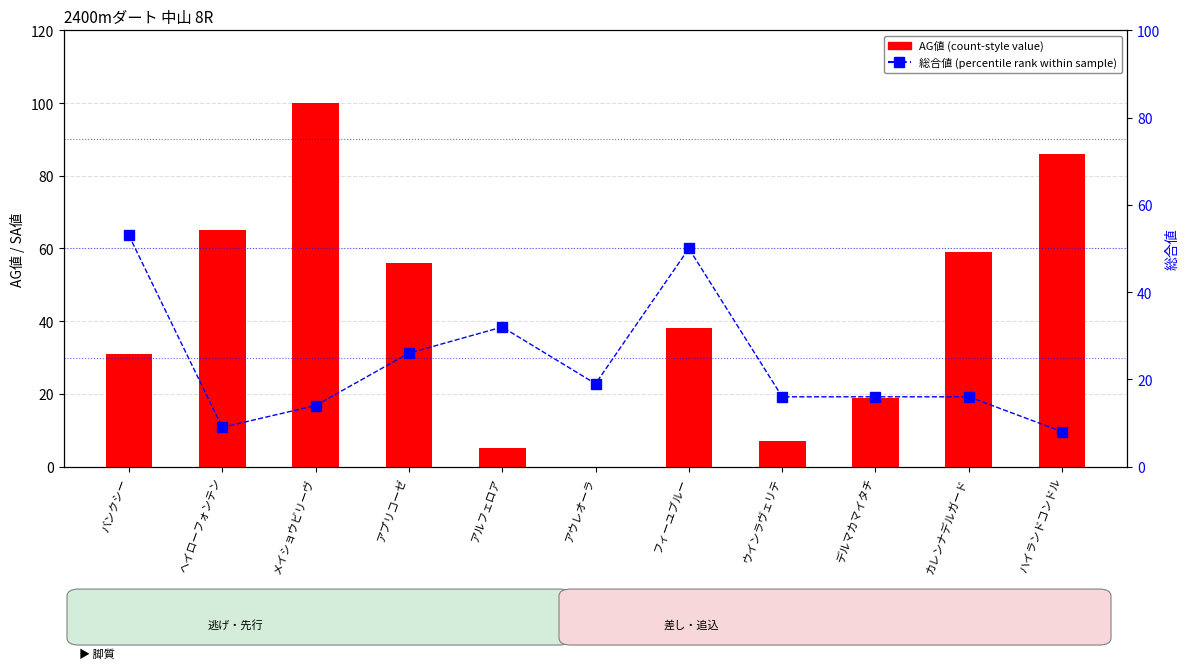

How many groups of bars are there?

11